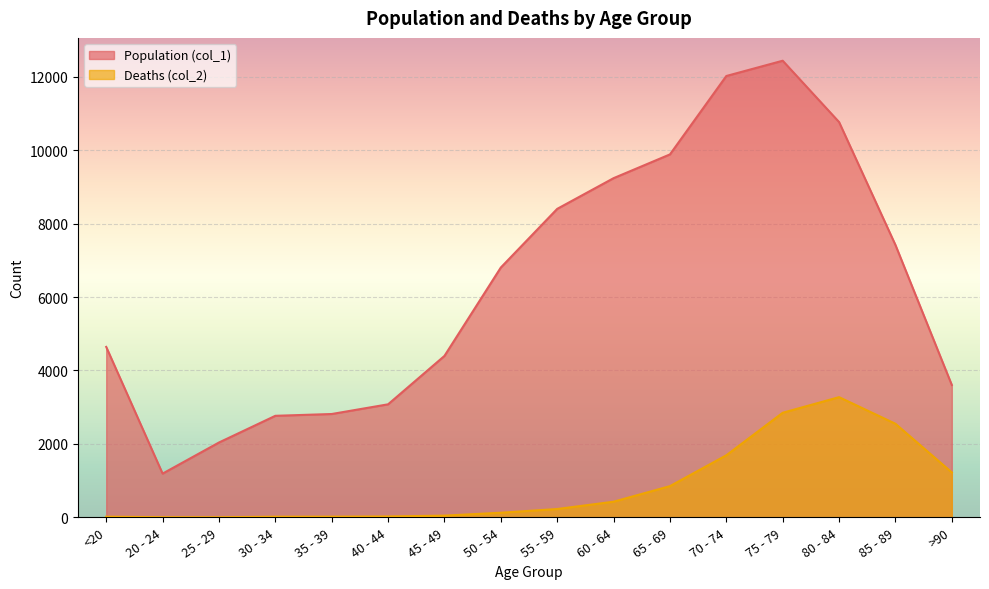

What is the label of the 15th point from the left?

85 - 89